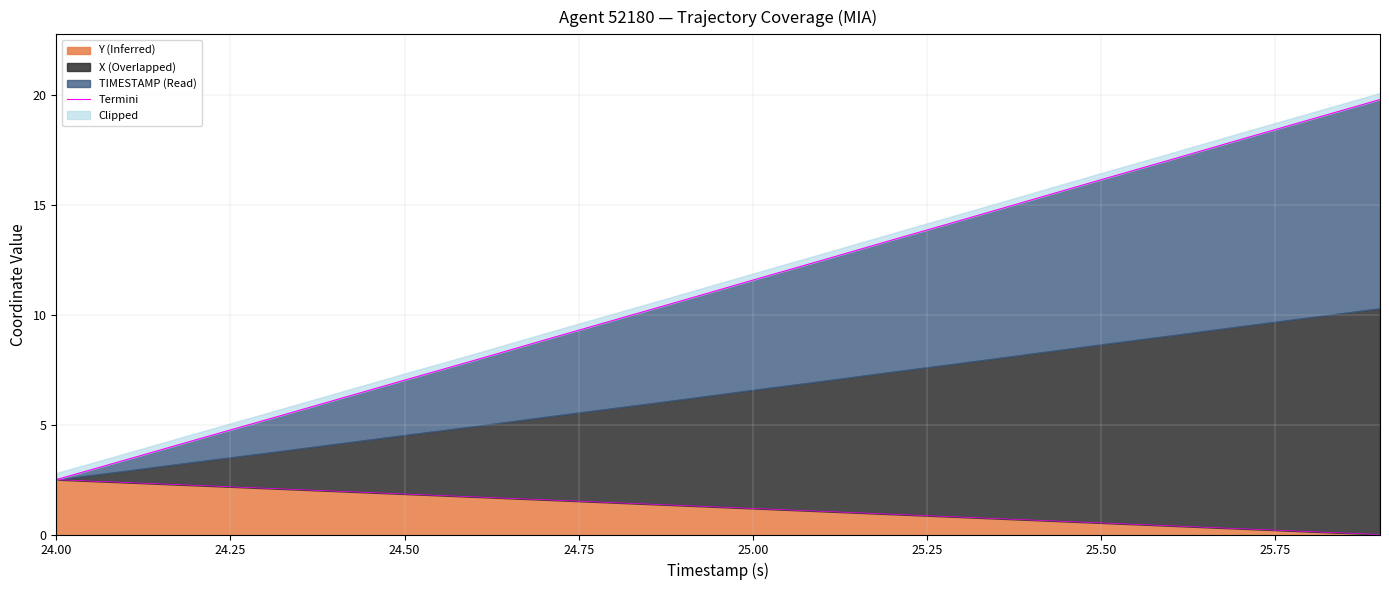

Reading right to left, list all the values displayed in this chart.

19.8	18.9	18.0	17.1	16.1	15.2	14.3	13.4	12.5	11.6	10.7	9.8	8.8	7.9	7.0	6.1	5.2	4.3	3.4	2.5